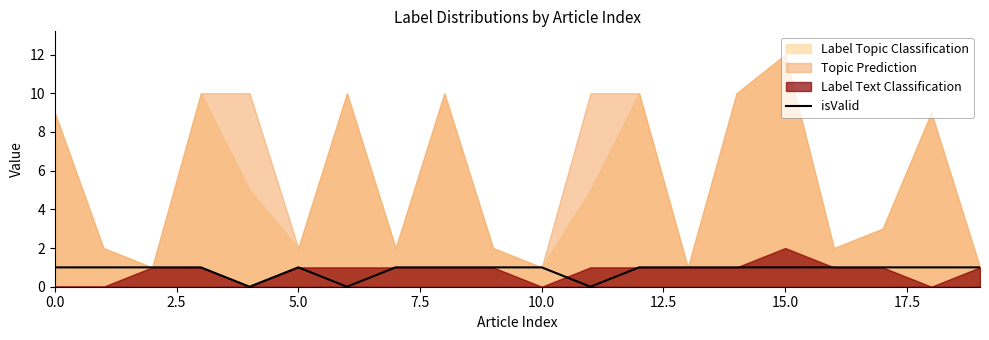

What is the average value?

1